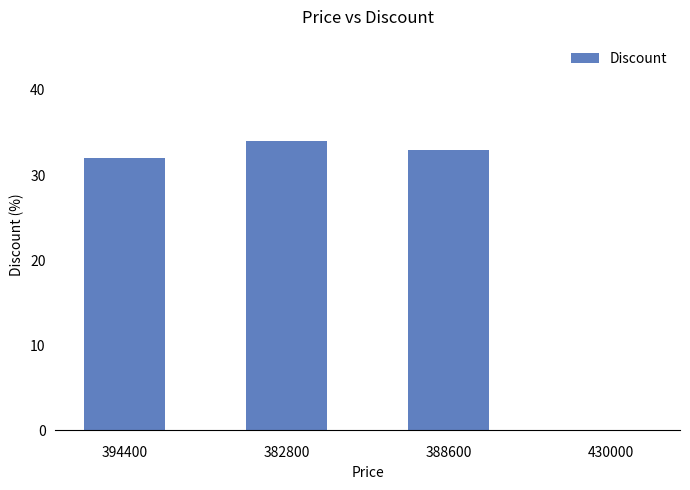

At which category does the chart reach its peak across all series?

382800